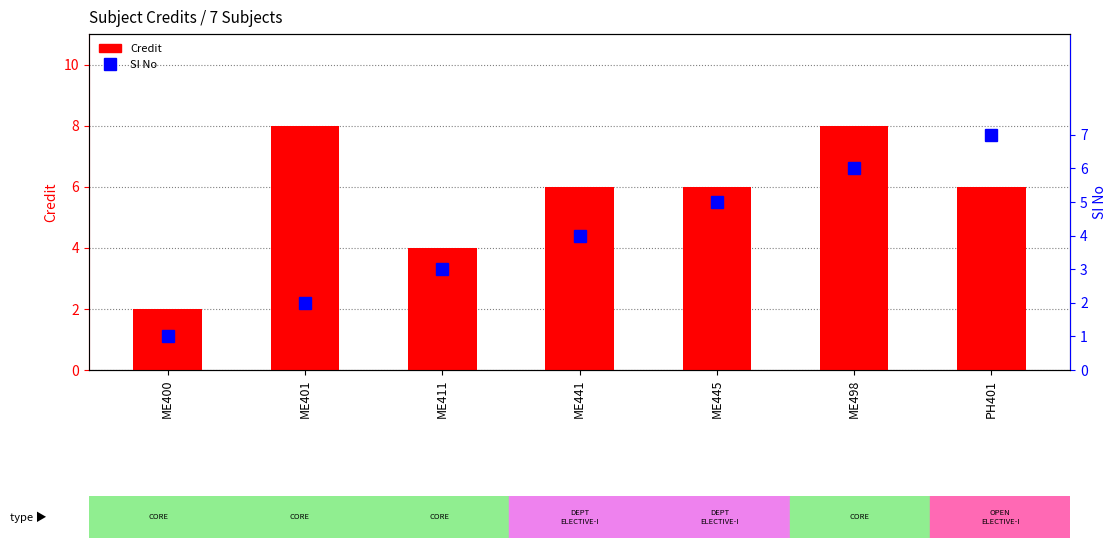

Where is SI No nearest to the value 4?

ME441